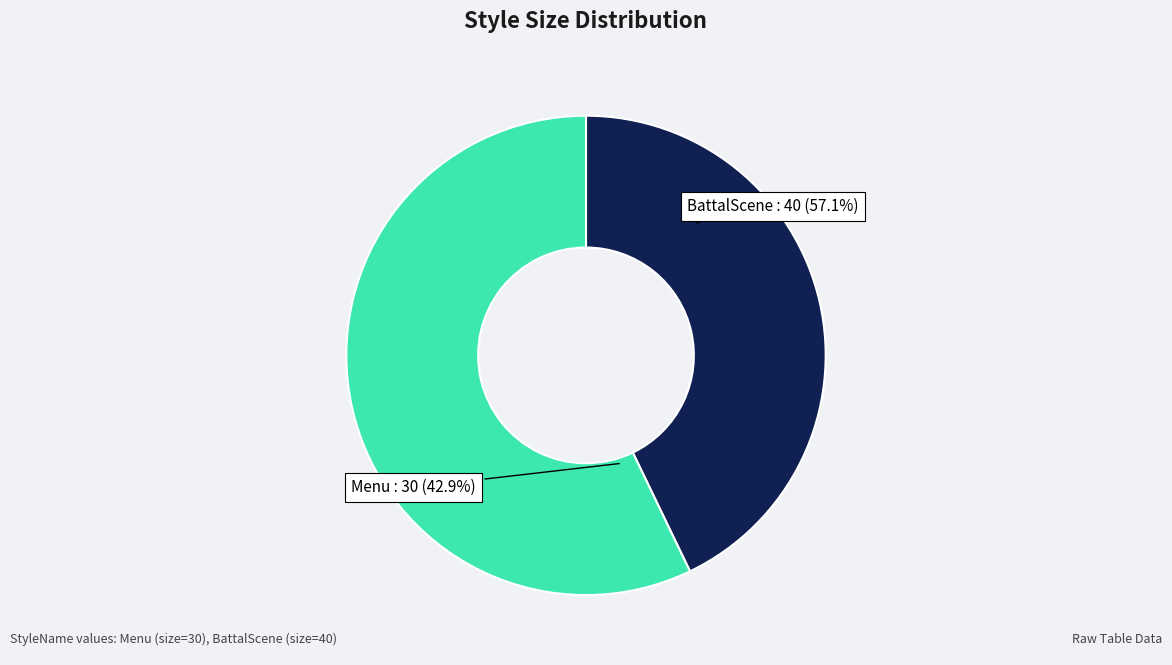

To the nearest percent, what is the average slice percentage?

50%